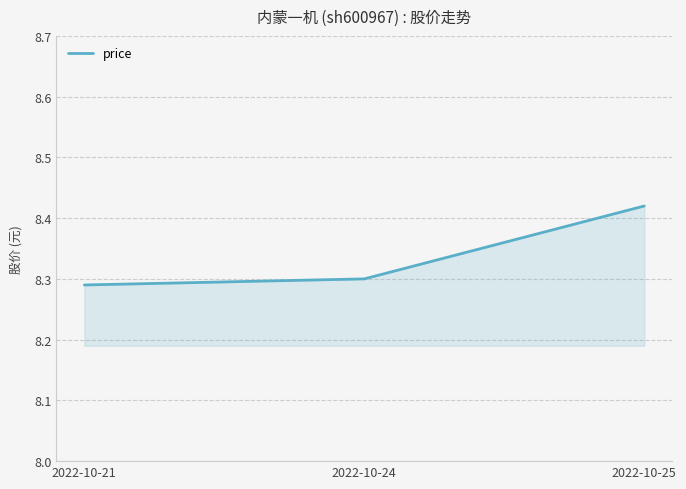

How many distinct data groups are displayed?

1